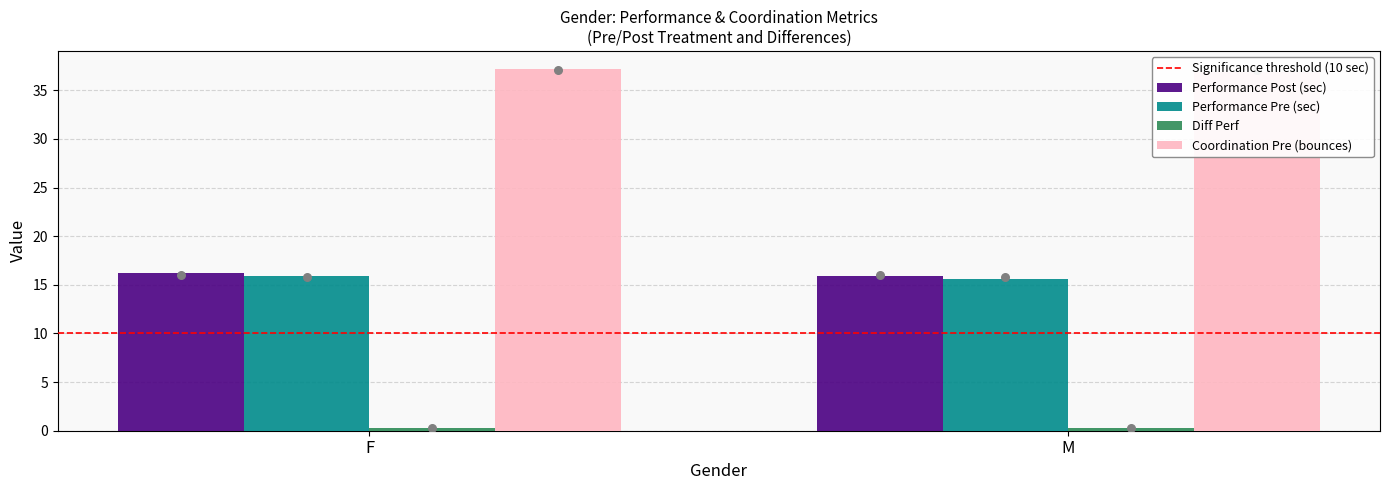

At which category is the sum across all series the highest?

F